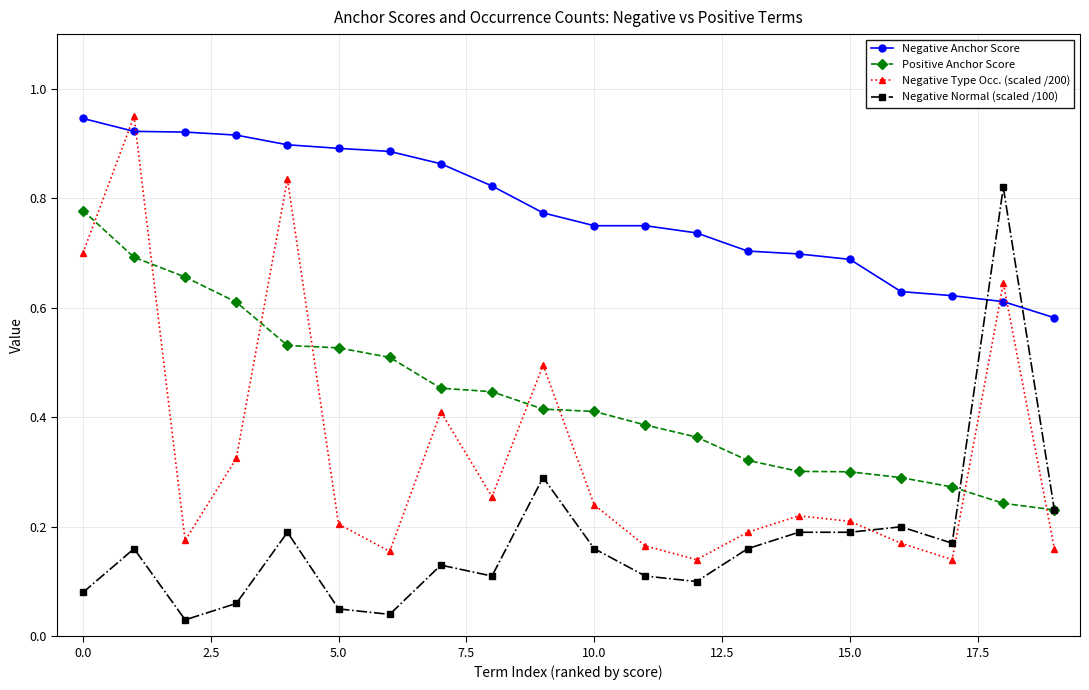

How many interior local valleys does the Negative Type Occ. (scaled /200) series have?

5